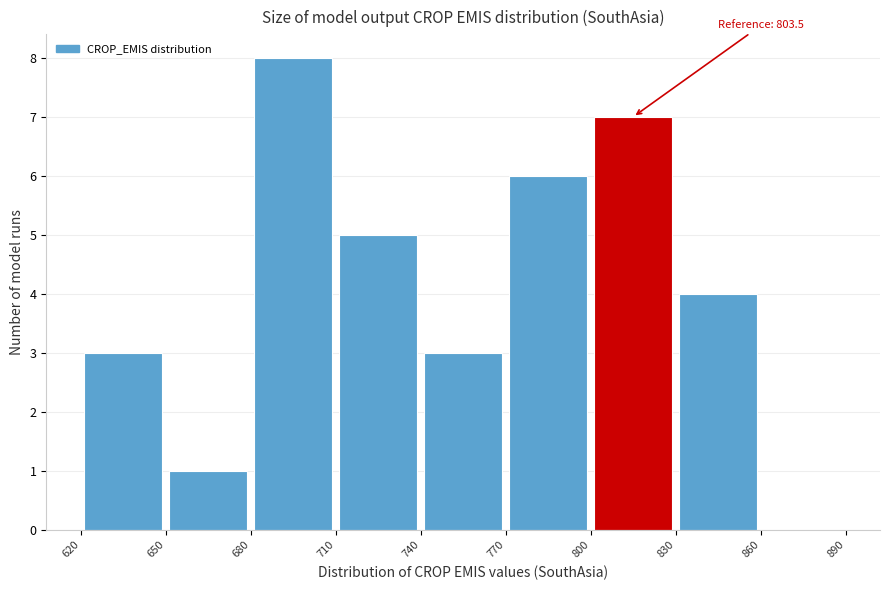

Over which range of the x-axis is the bar tallest?

680 to 710